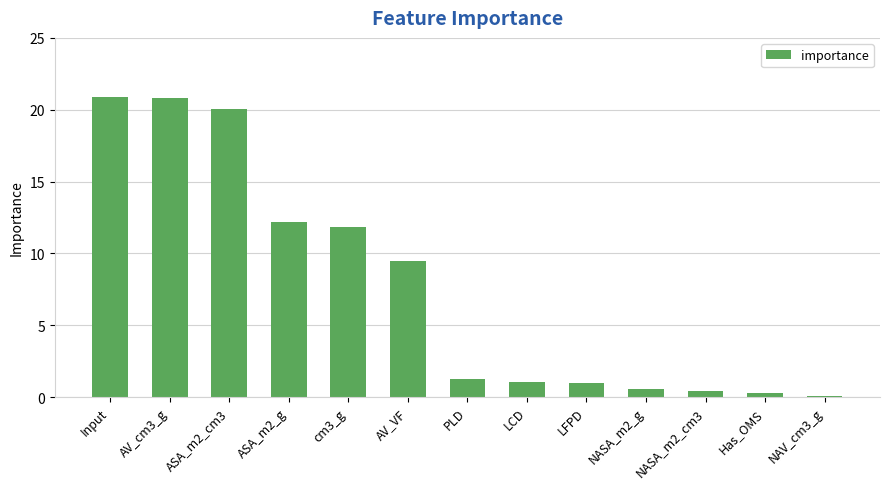

Is it true that the value at LFPD is 1.0?

True